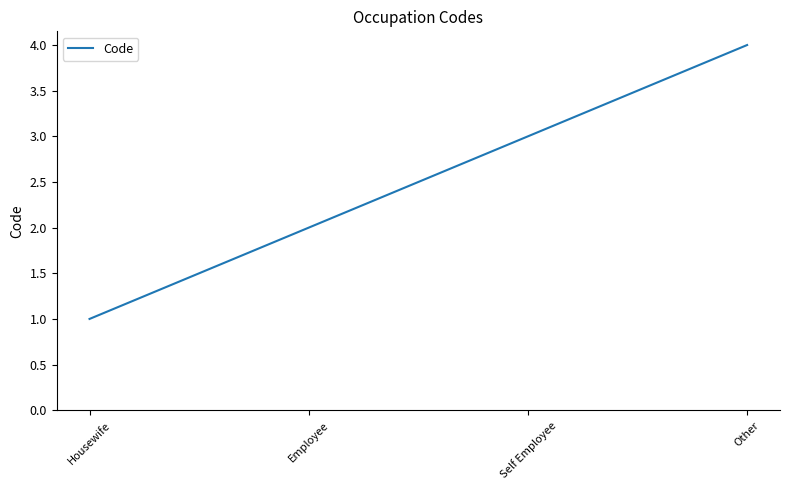

What is the difference between the maximum and minimum values?

3